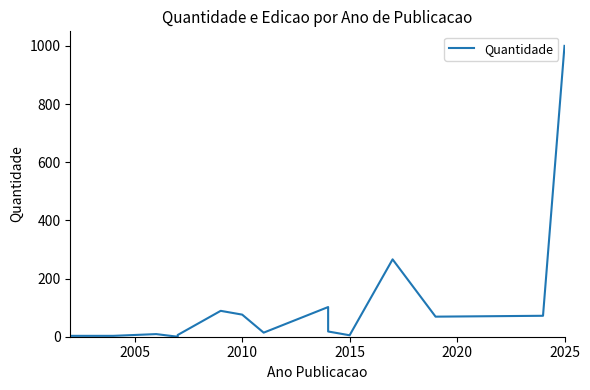

How many points are higher than both their immediate neighbors (excluding endpoints)?

4